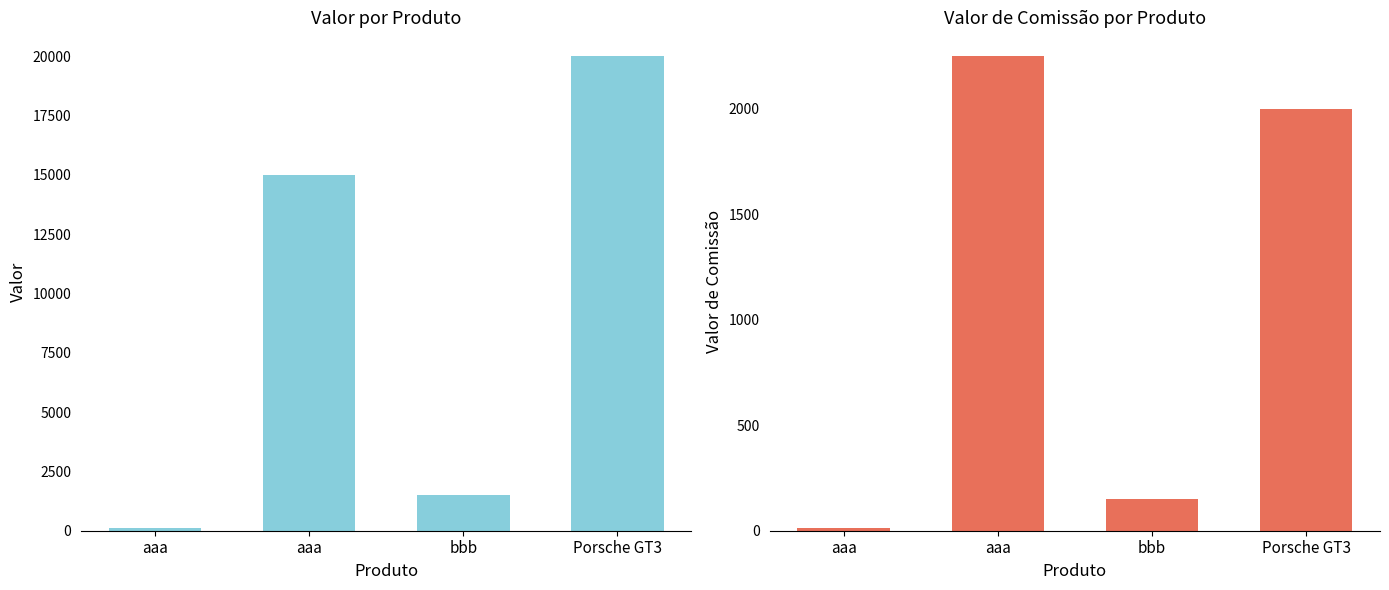

What is the spread (max minus min) of values at Porsche GT3?

18000.0